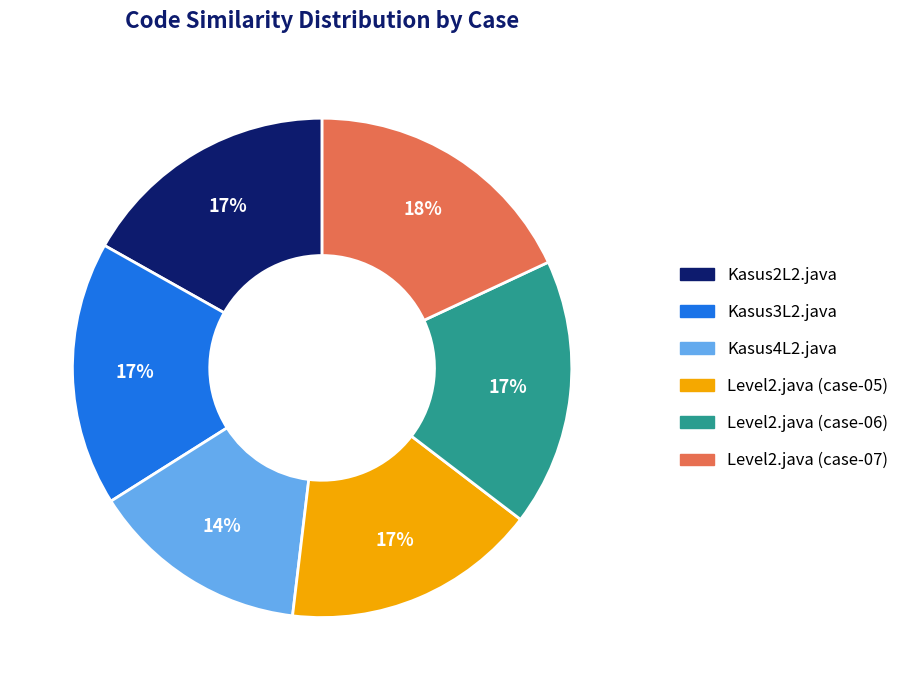

What percentage is the Kasus4L2.java slice, to the nearest percent?

14%